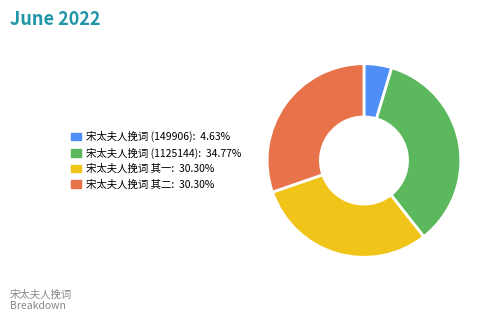

Which slice is the smallest?

宋太夫人挽词 (149906)